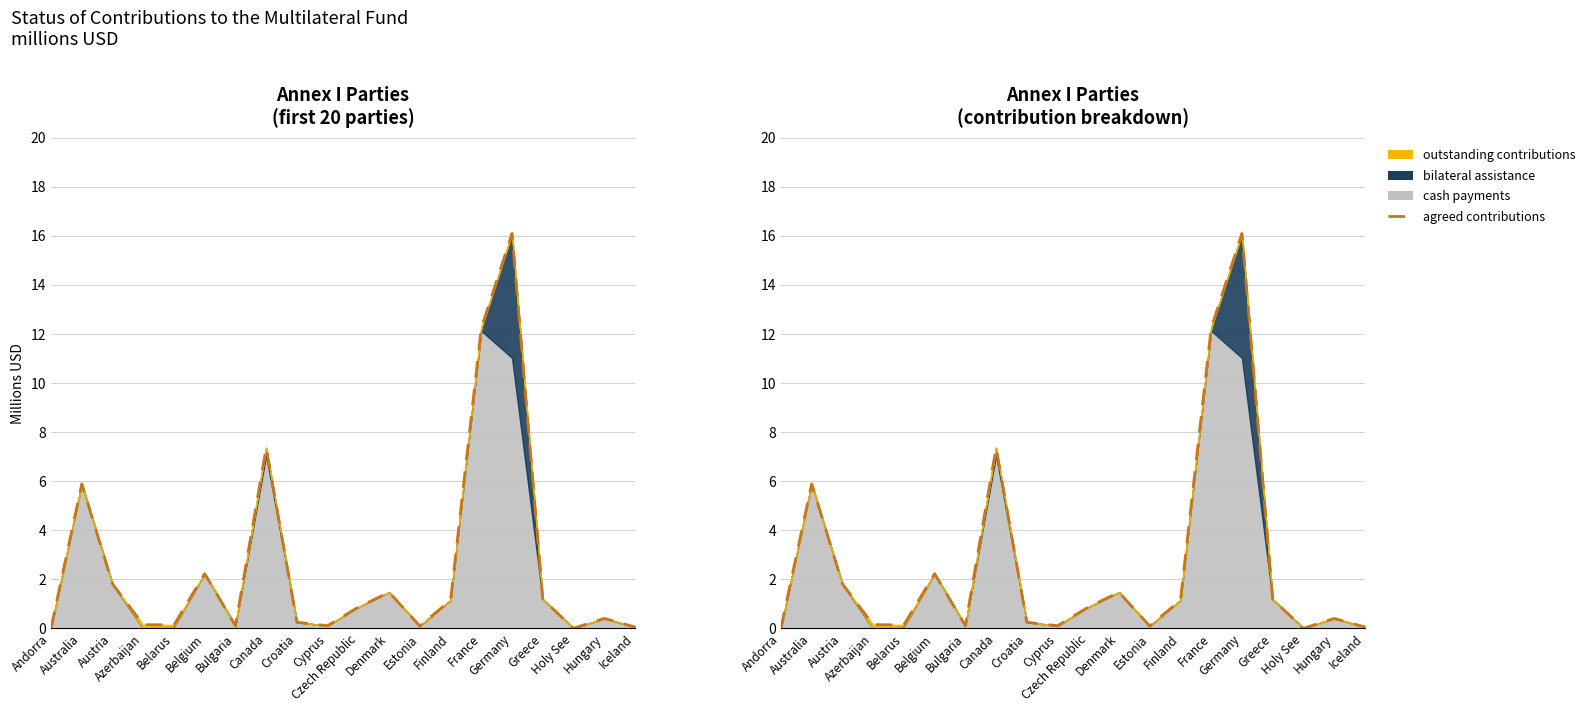

What is the sum of all values?

51.7